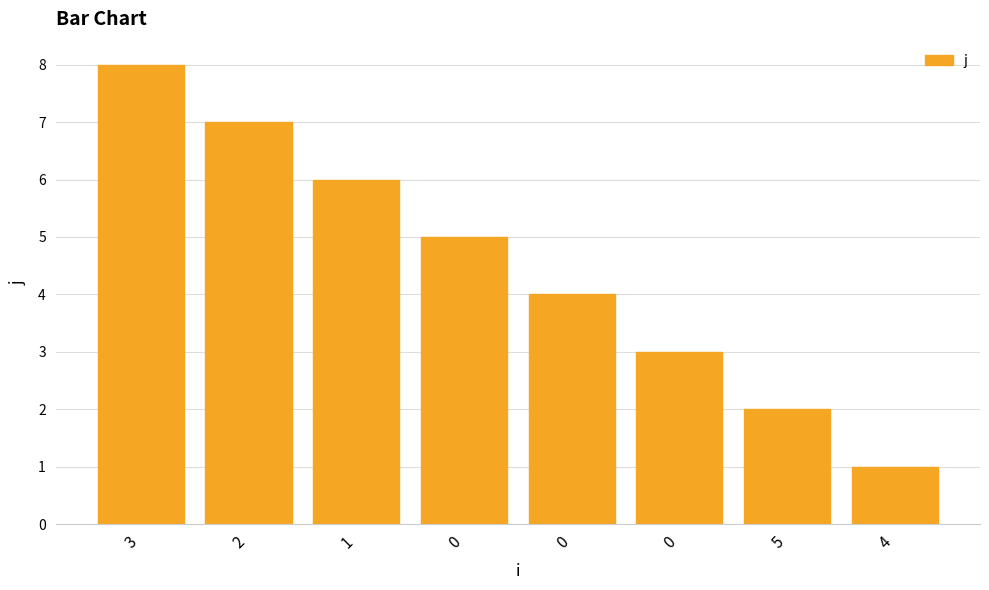

Count the number of categories in the chart.

8